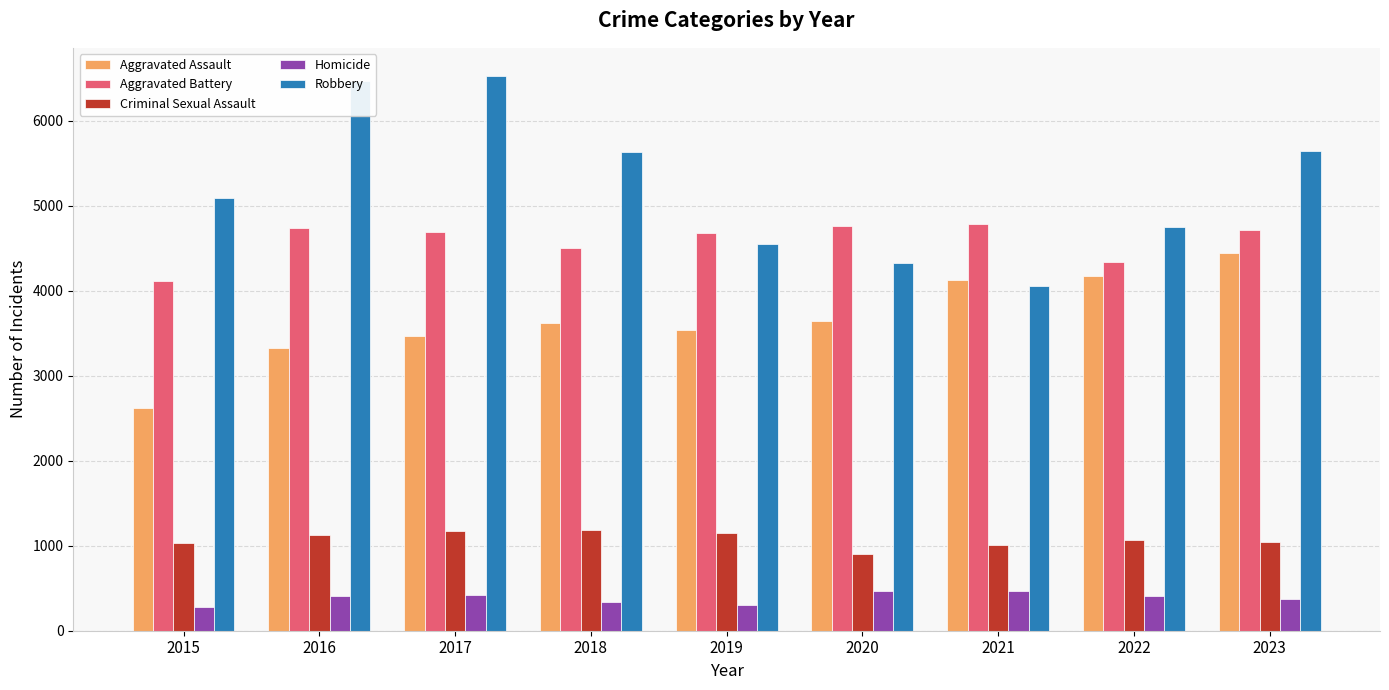

Is it true that Aggravated Battery equals 4686 at 2017?

True